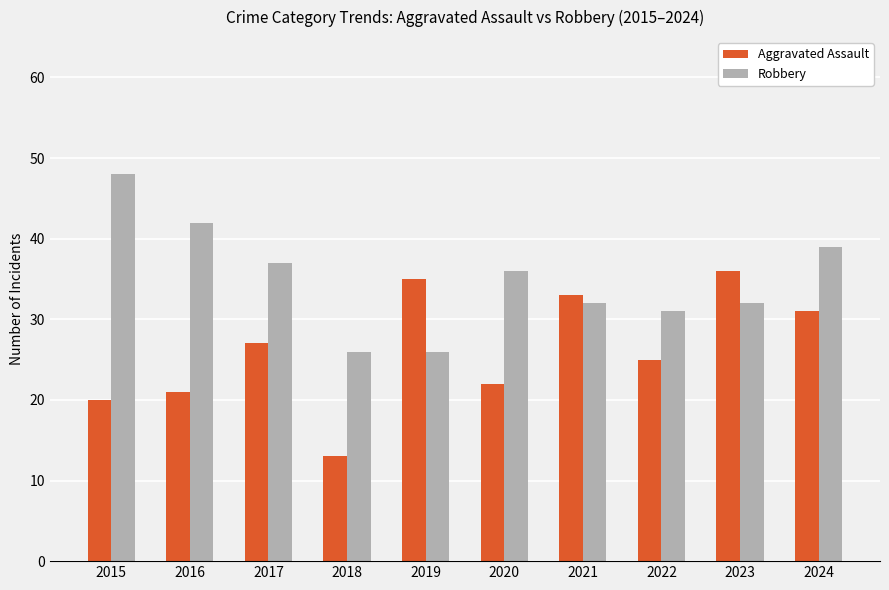

What are all the series names shown in the legend?

Aggravated Assault, Robbery